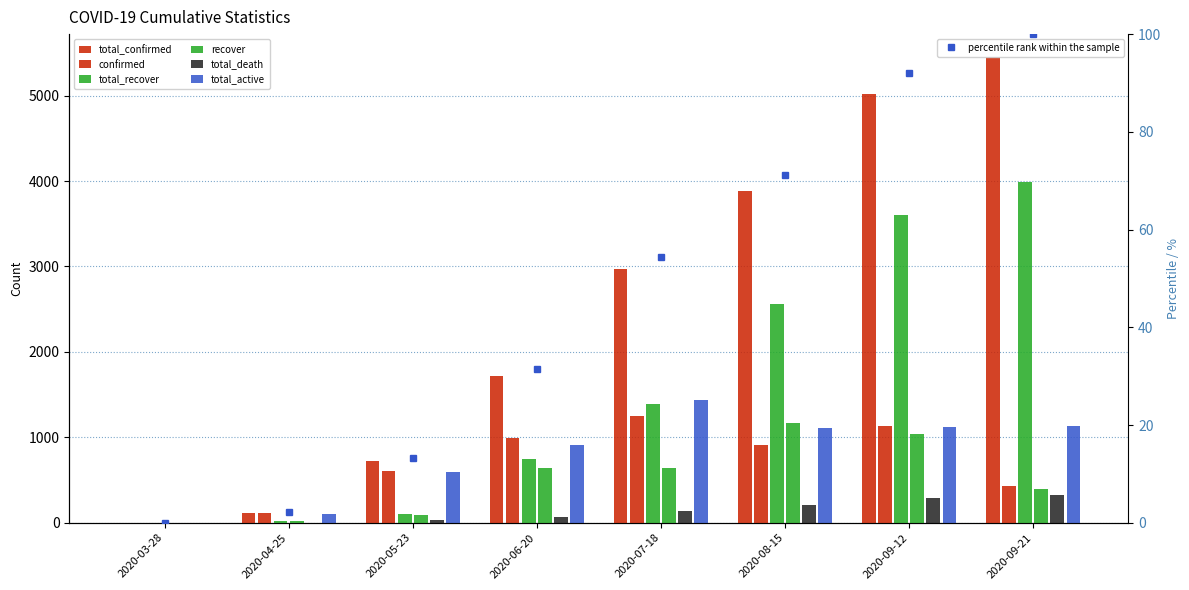

Reading right to left, list all the values displayed in this chart.

total_confirmed: 2020-09-21=5448	2020-09-12=5017	2020-08-15=3879	2020-07-18=2965	2020-06-20=1719	2020-05-23=722	2020-04-25=118	2020-03-28=1
confirmed: 2020-09-21=431	2020-09-12=1138	2020-08-15=914	2020-07-18=1246	2020-06-20=997	2020-05-23=604	2020-04-25=117	2020-03-28=1
total_recover: 2020-09-21=3989	2020-09-12=3600	2020-08-15=2562	2020-07-18=1391	2020-06-20=747	2020-05-23=101	2020-04-25=16	2020-03-28=0
recover: 2020-09-21=389	2020-09-12=1038	2020-08-15=1171	2020-07-18=644	2020-06-20=646	2020-05-23=85	2020-04-25=16	2020-03-28=0
total_death: 2020-09-21=322	2020-09-12=295	2020-08-15=204	2020-07-18=137	2020-06-20=67	2020-05-23=28	2020-04-25=1	2020-03-28=0
total_active: 2020-09-21=1137	2020-09-12=1122	2020-08-15=1113	2020-07-18=1437	2020-06-20=905	2020-05-23=593	2020-04-25=101	2020-03-28=1